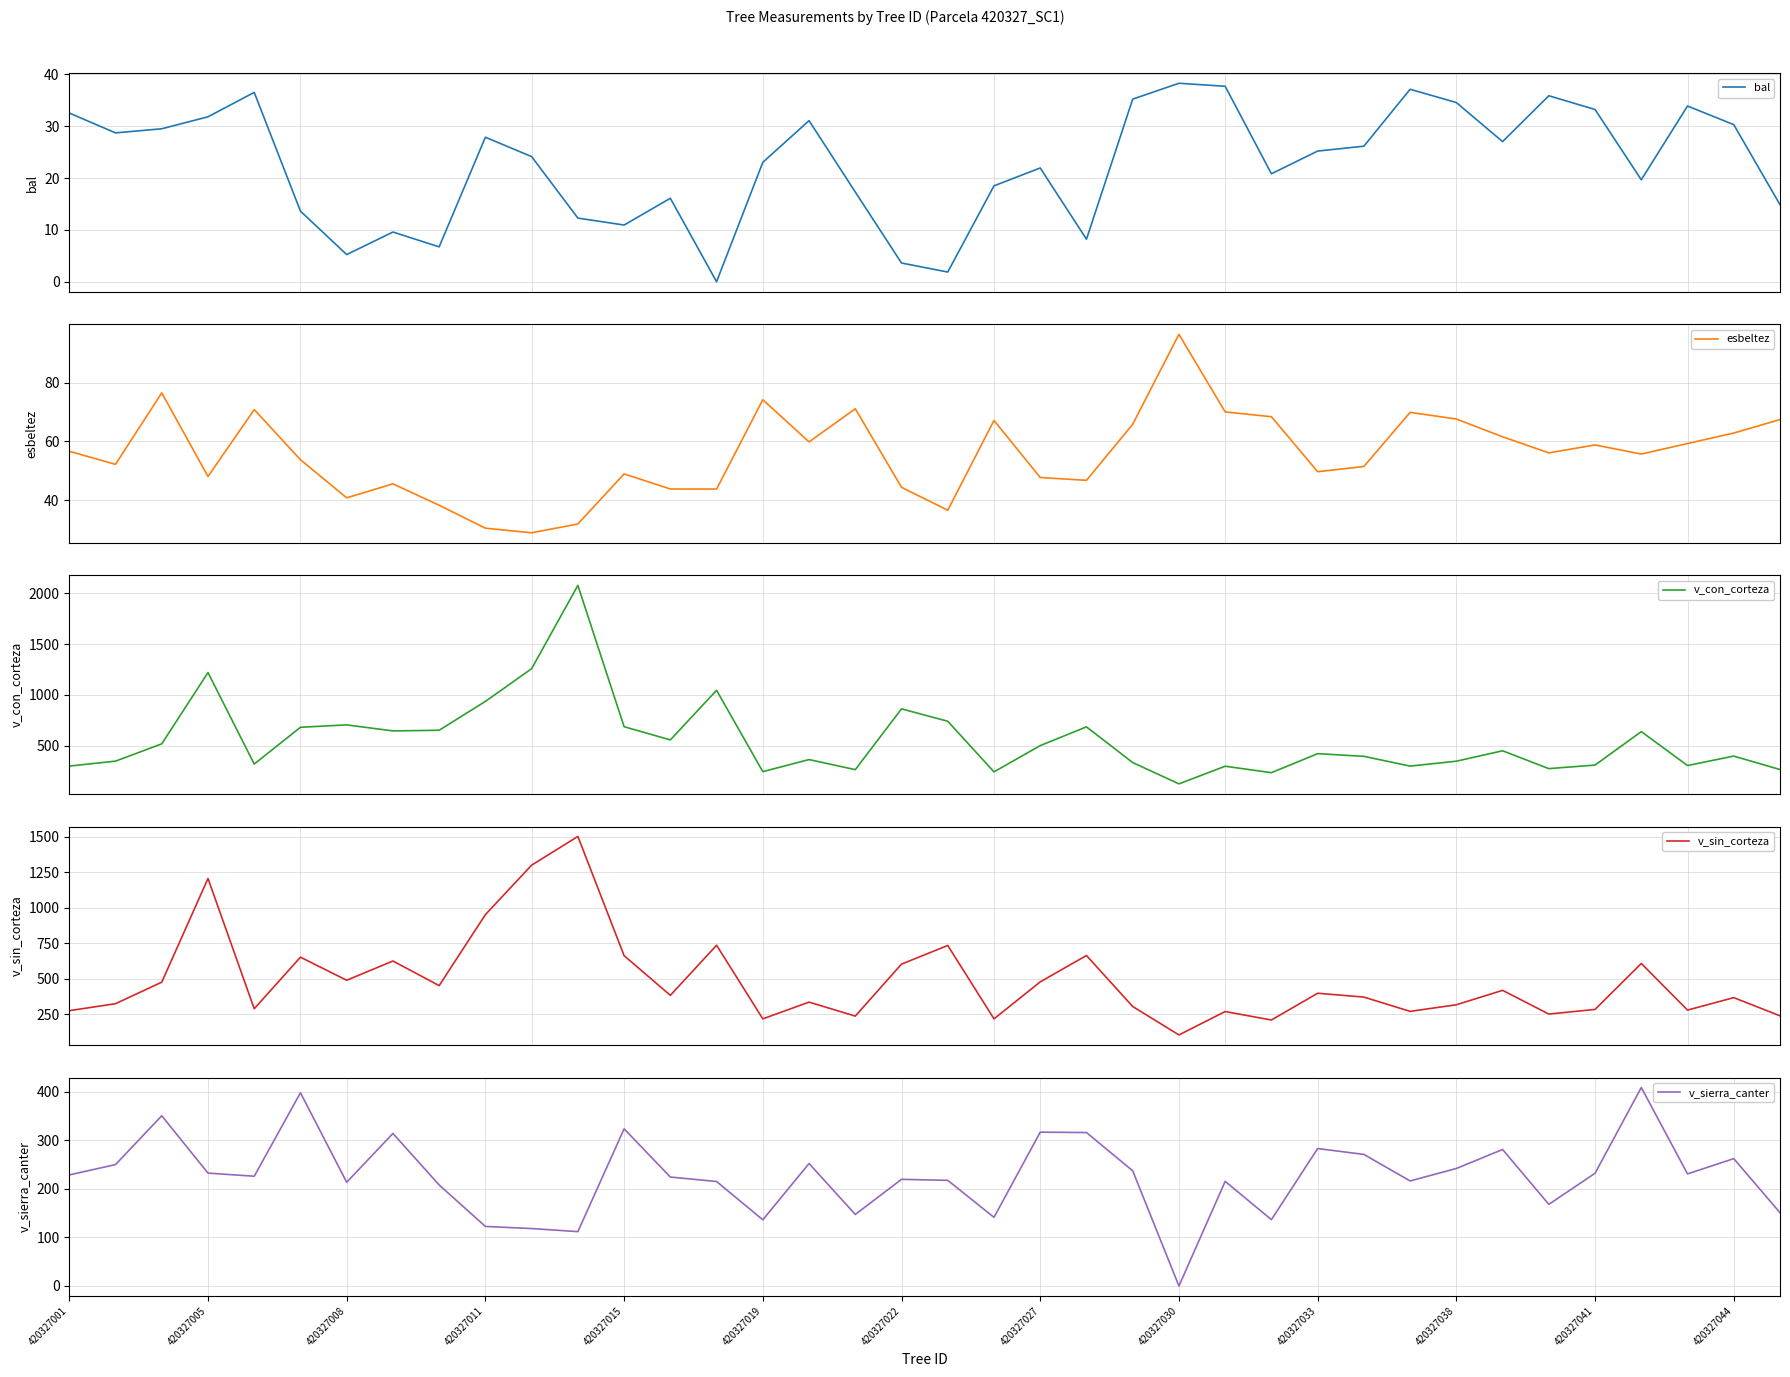

The value of esbeltez at 28 is 51.5. True or false?

True